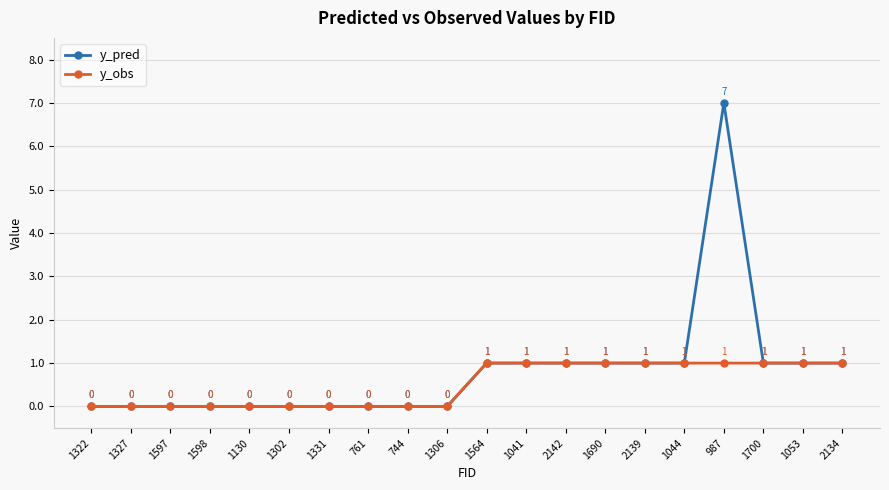

How many data points in y_pred are less than 1?

10